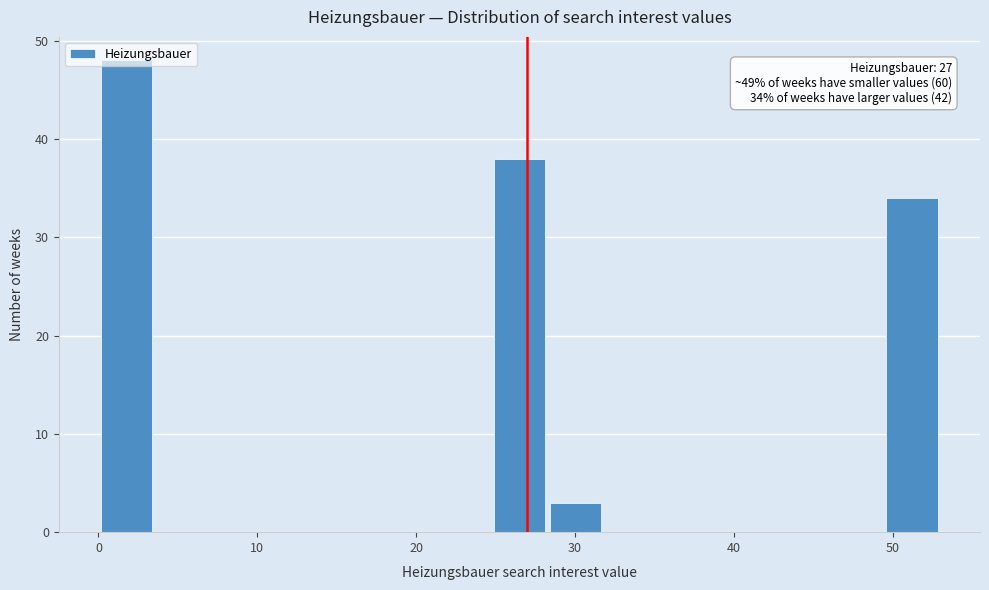

Around what value on the x-axis is the tallest bar? Give the approximate position of its centre, as read against the axis.

2